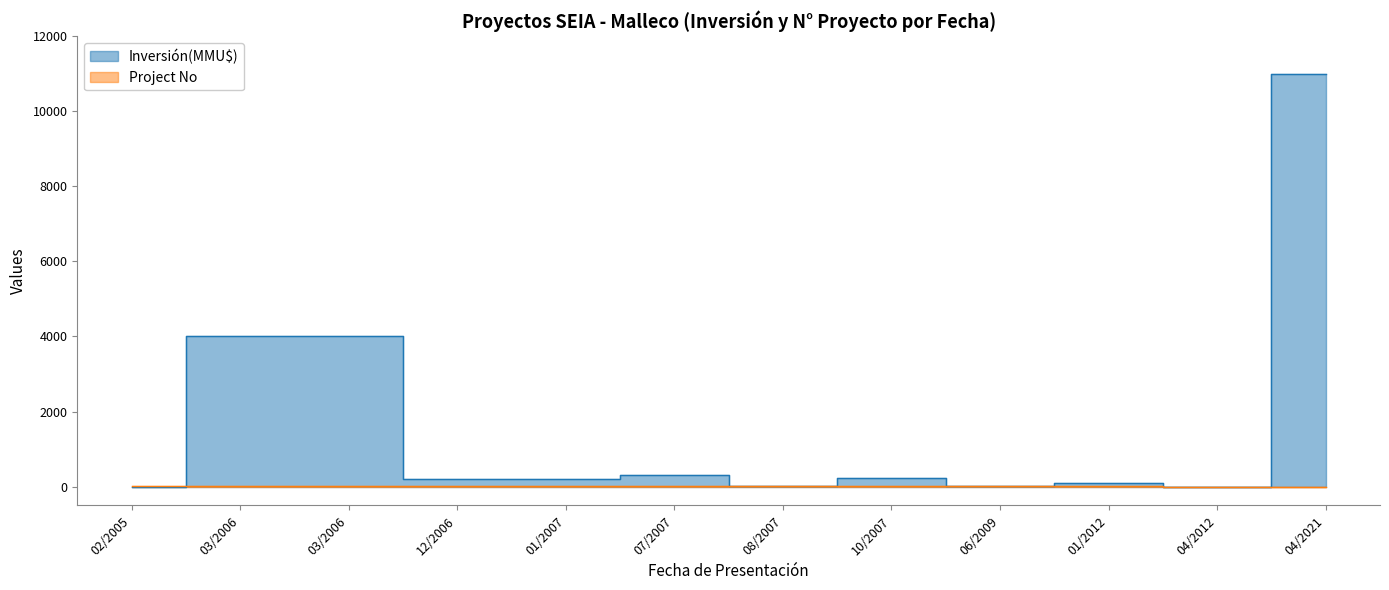

At which category does the chart reach its peak across all series?

04/2021